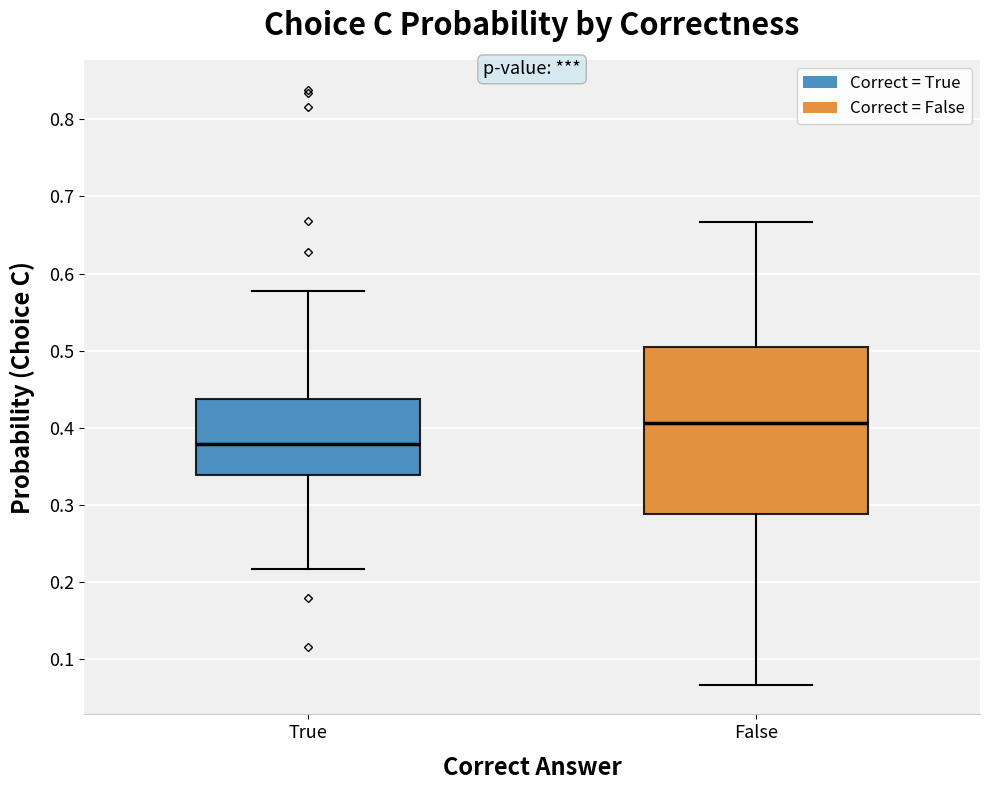

Comparing the boxes themselves (not the whiskers), which one is the tallest?

False